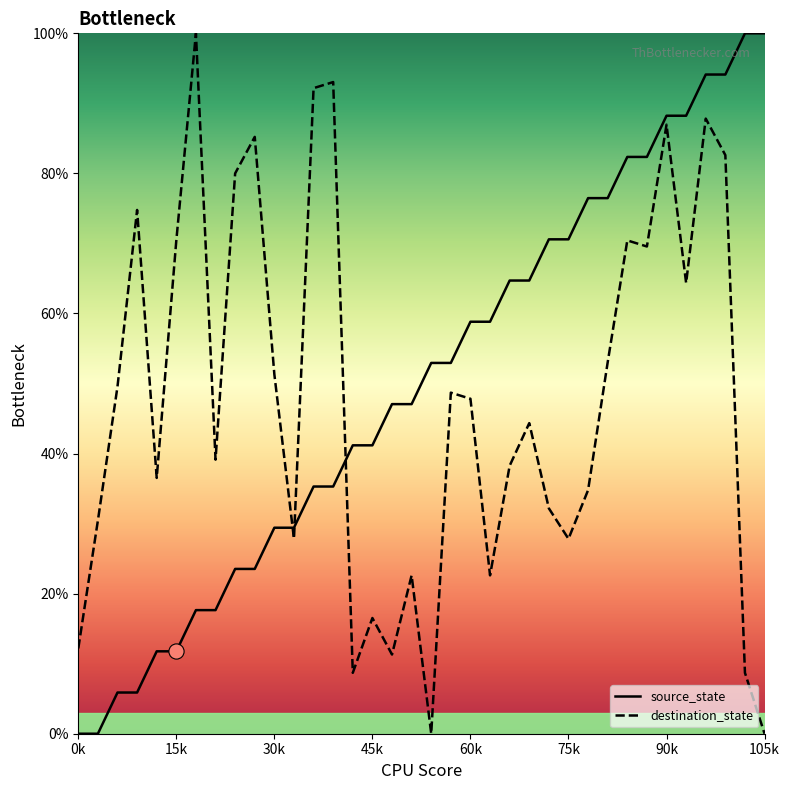

What is the total value across all series at 17?

69.7